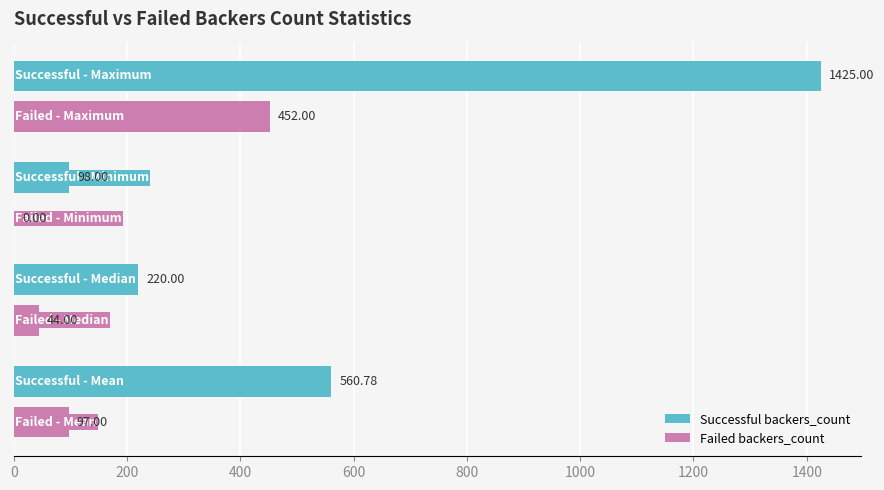

Which series has the largest range (max minus min)?

Successful backers_count